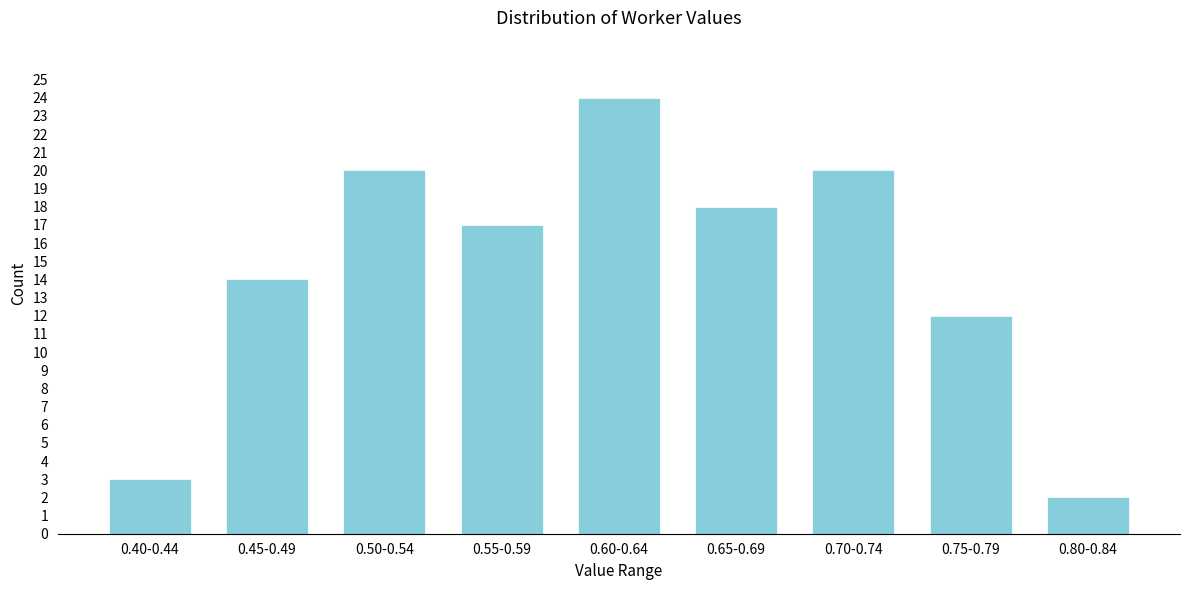

Reading left to right, extract all data points from this chart.

3	14	20	17	24	18	20	12	2